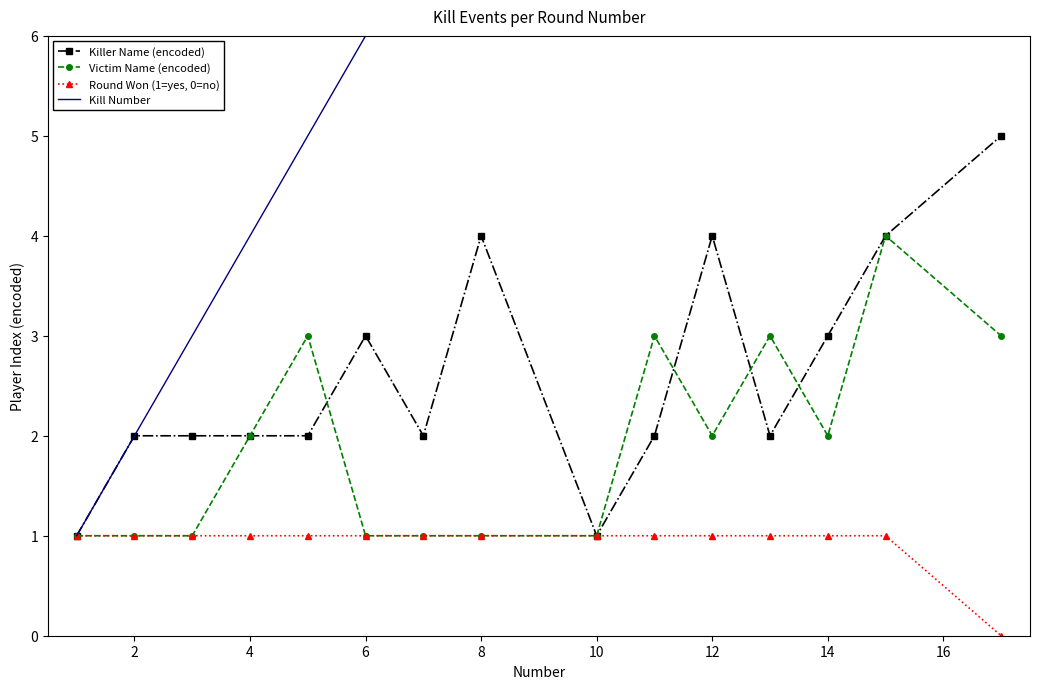

Which series has the largest total across all categories?

Kill Number